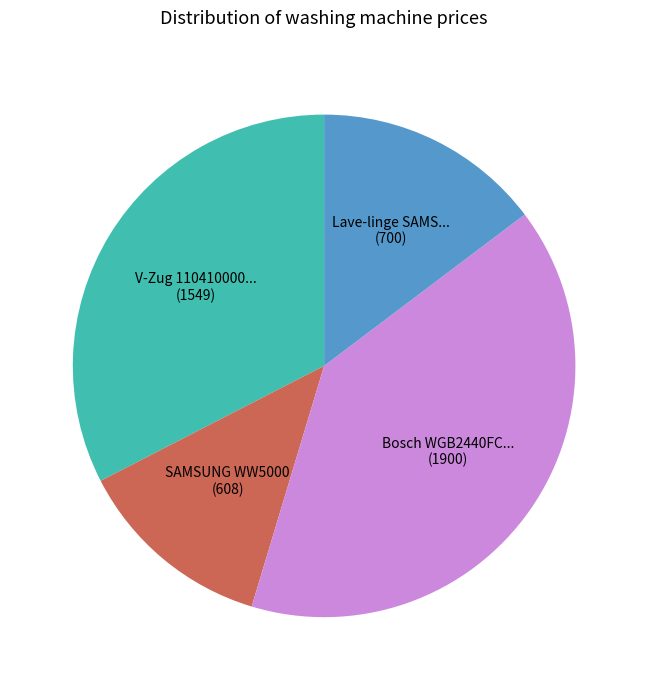

Is there any slice that represents more than half of the pie?

No